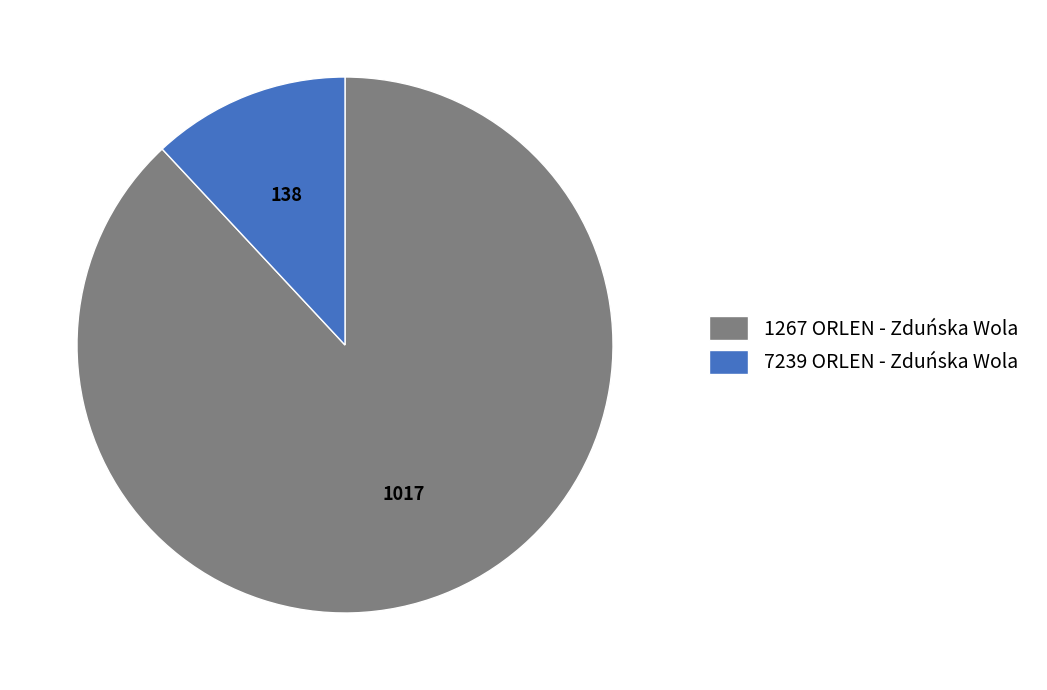

Is it true that 7239 ORLEN - Zduńska Wola is 12% of the pie?

True